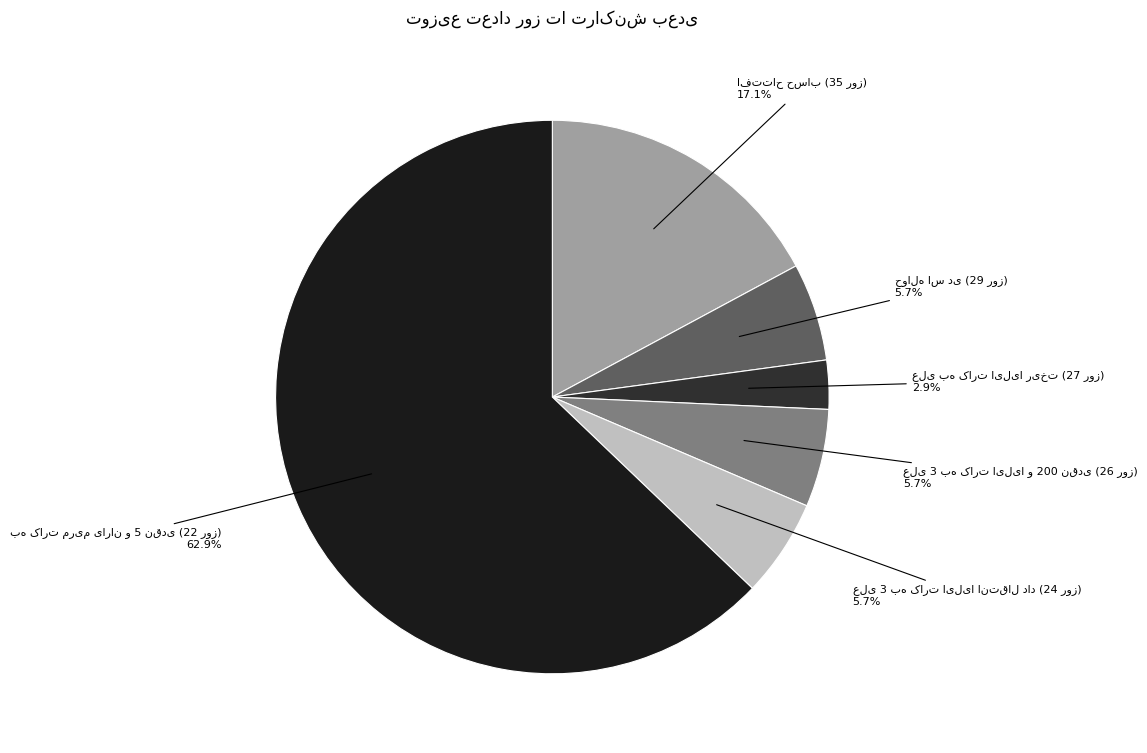

Is there any slice that represents more than half of the pie?

Yes